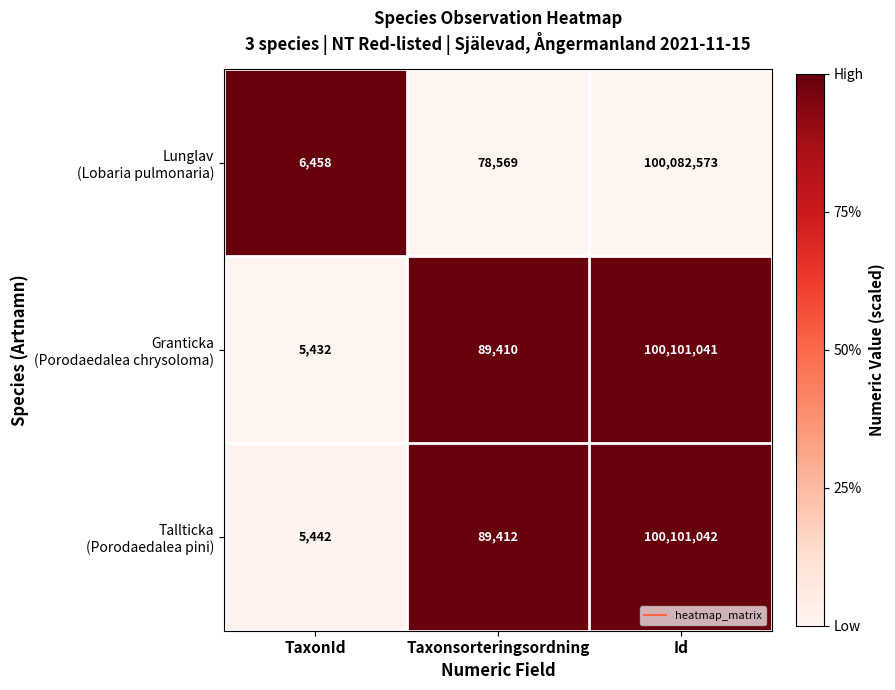

What is the greatest value displayed?

100101042